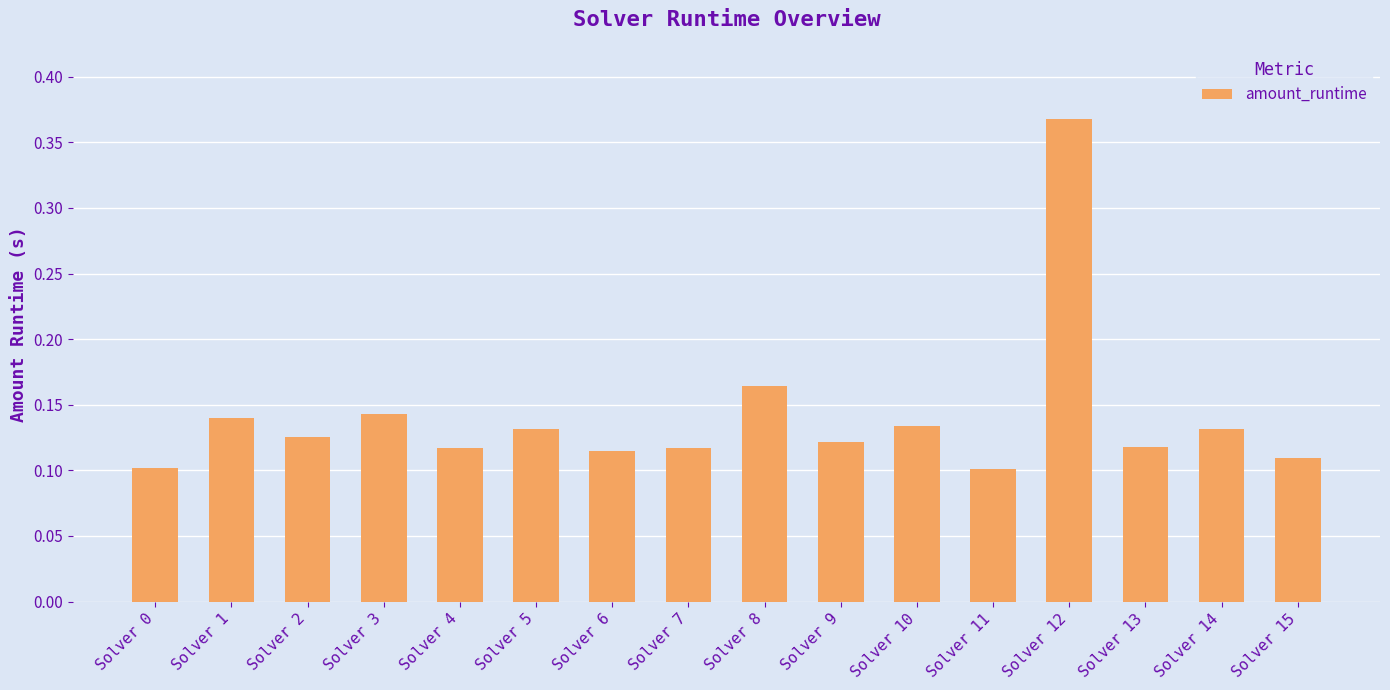

Are the bars horizontal?

No